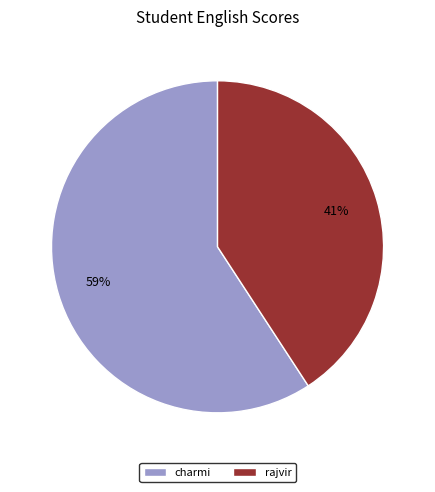

To the nearest percent, what is the average slice percentage?

50%